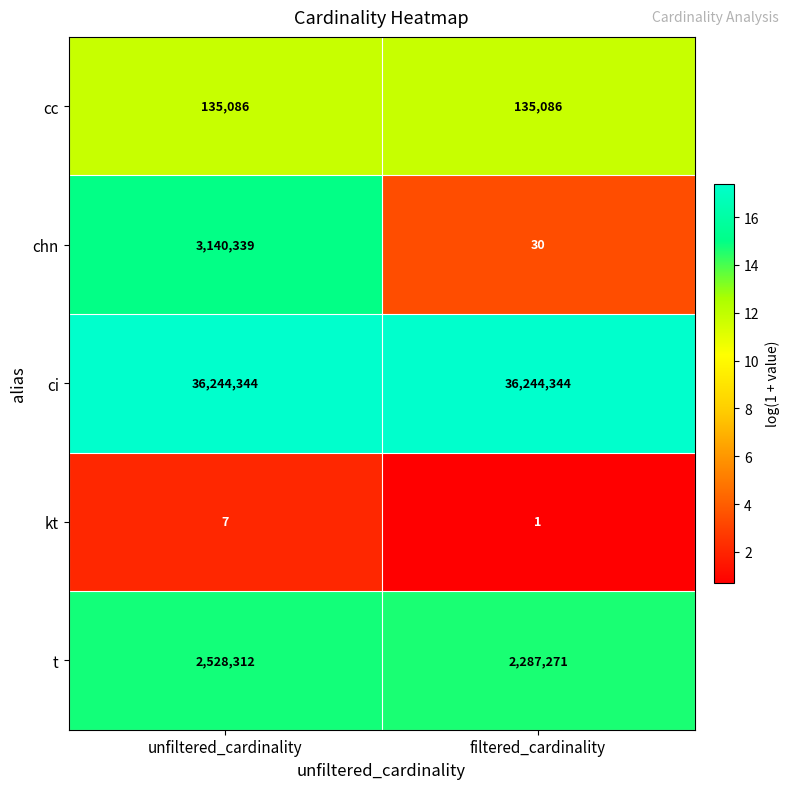

What is the difference between the chn values at filtered_cardinality and unfiltered_cardinality?

3140309